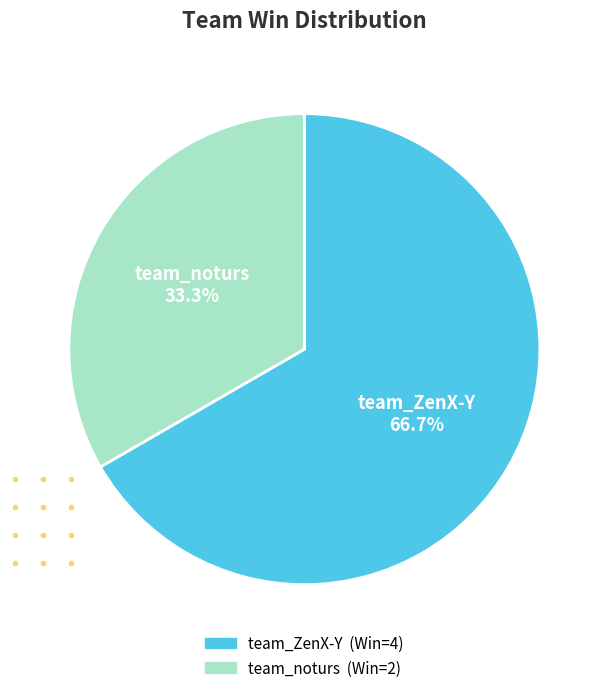

Which has a higher value, team_ZenX-Y or team_noturs?

team_ZenX-Y